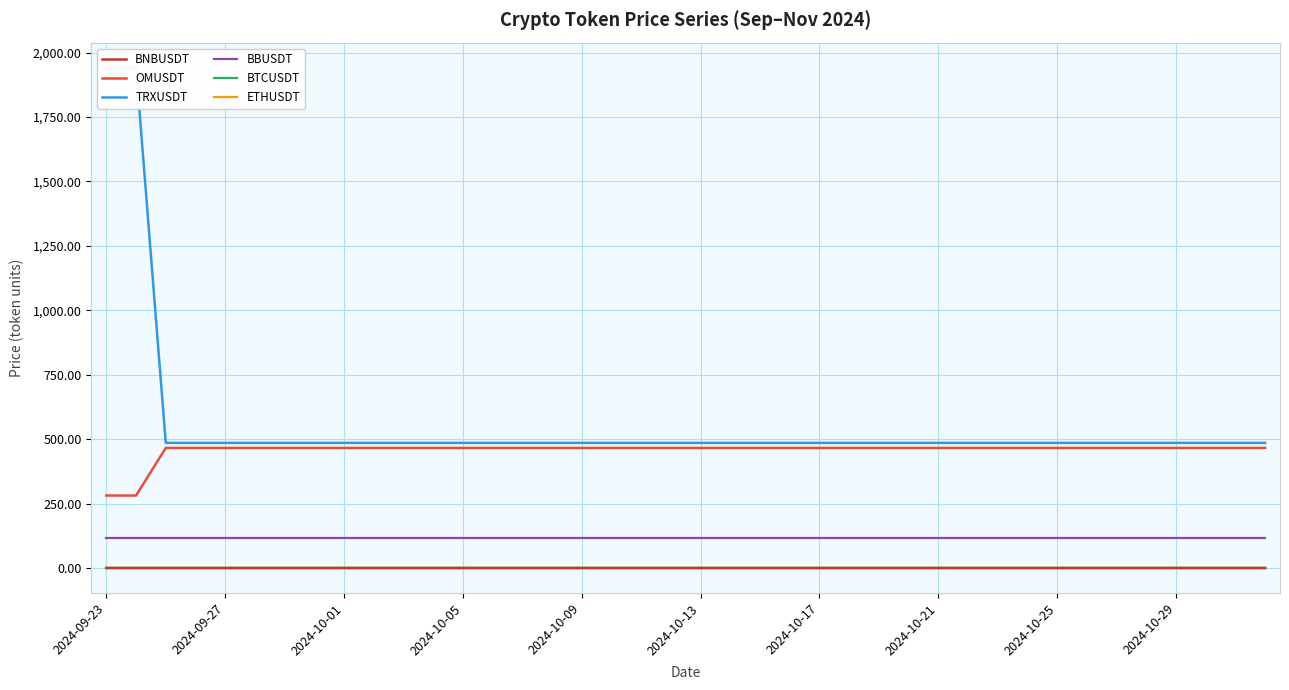

True or false: BTCUSDT and OMUSDT intersect in this chart.

False